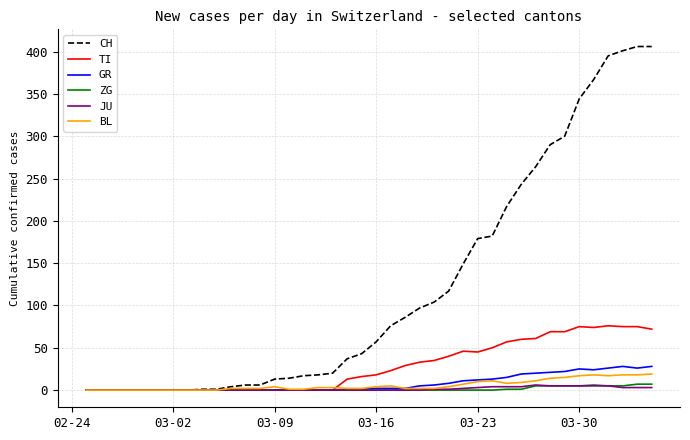

Which series has the largest total across all categories?

CH